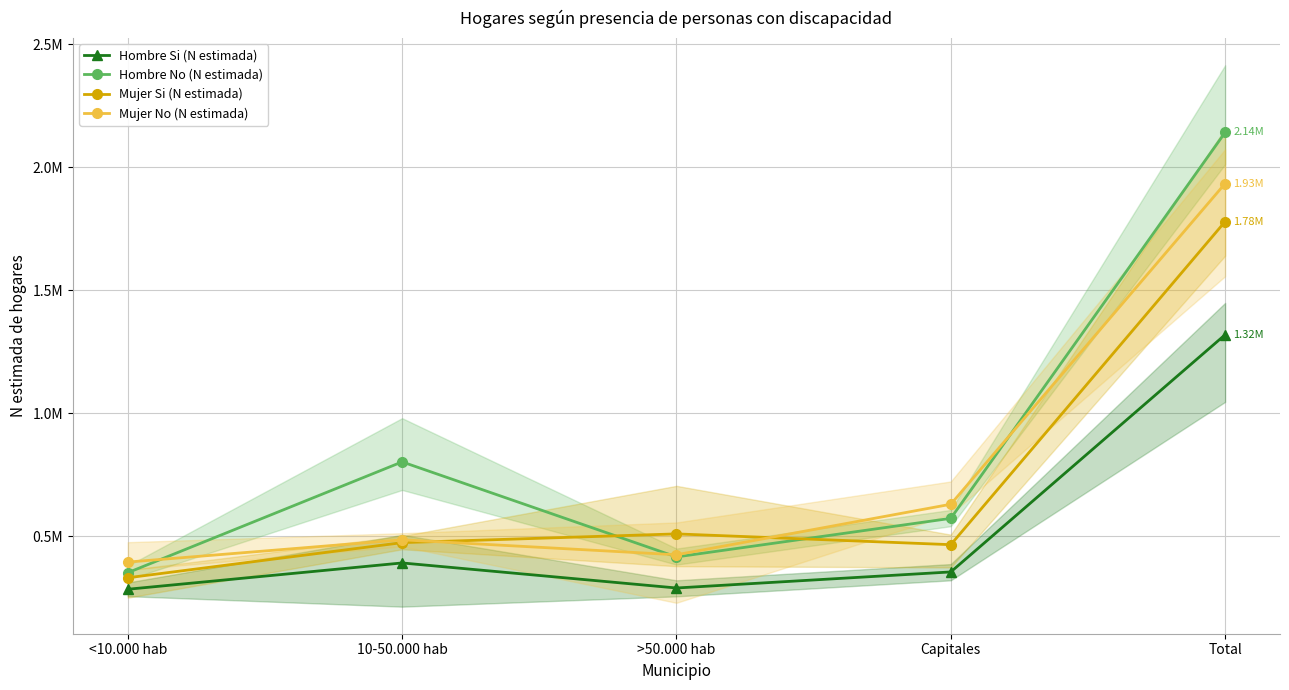

Rank the categories by Hombre No (N estimada) value from lowest to highest.

<10.000 hab, >50.000 hab, Capitales, 10-50.000 hab, Total